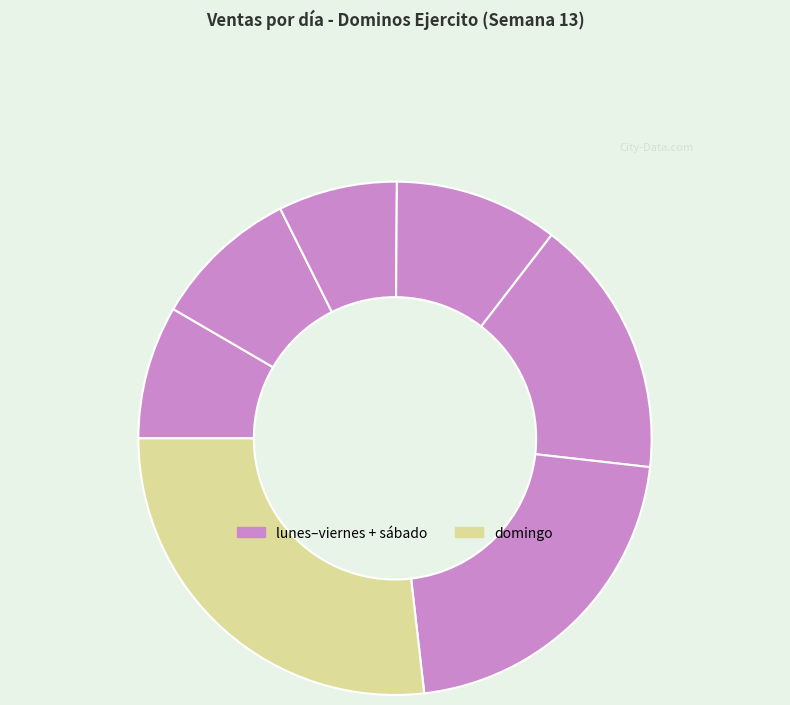

How many segments does this pie chart have?

7